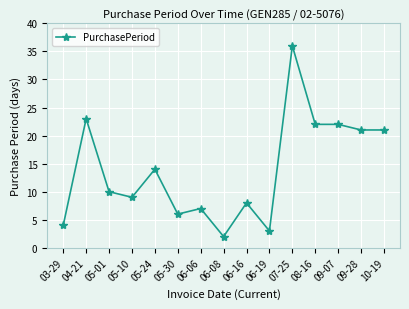

Reading left to right, what are all the values shown in this chart?

4	23	10	9	14	6	7	2	8	3	36	22	22	21	21